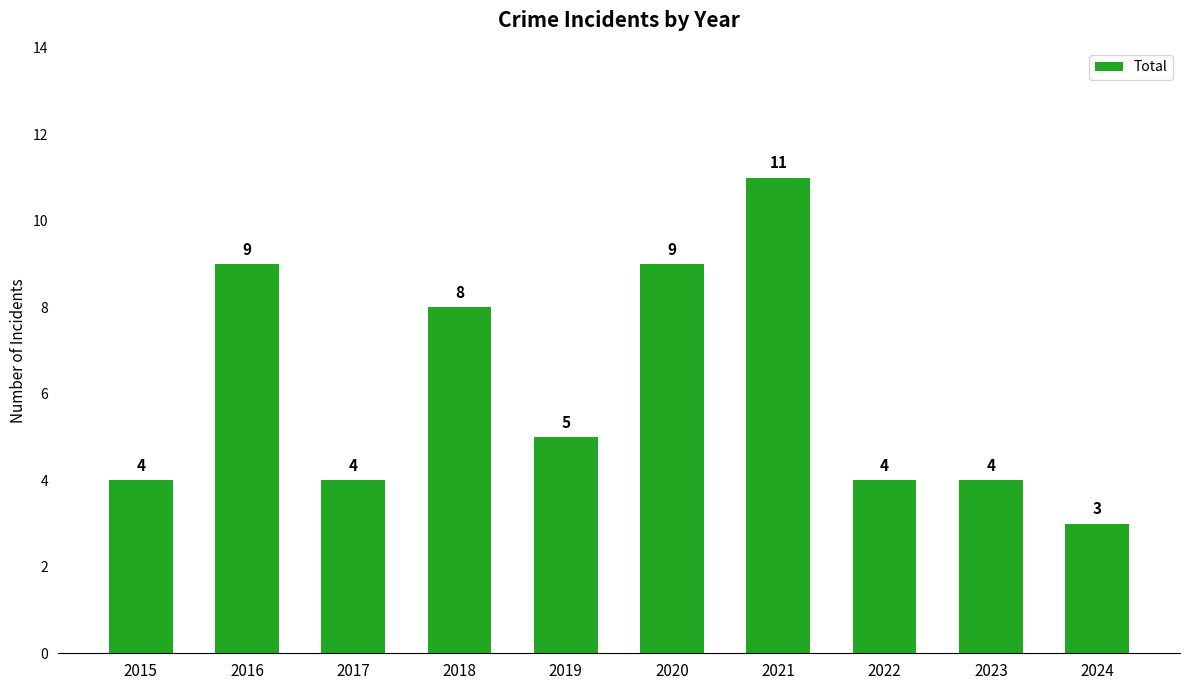

The chart shows a value of 3 at 2024. True or false?

True